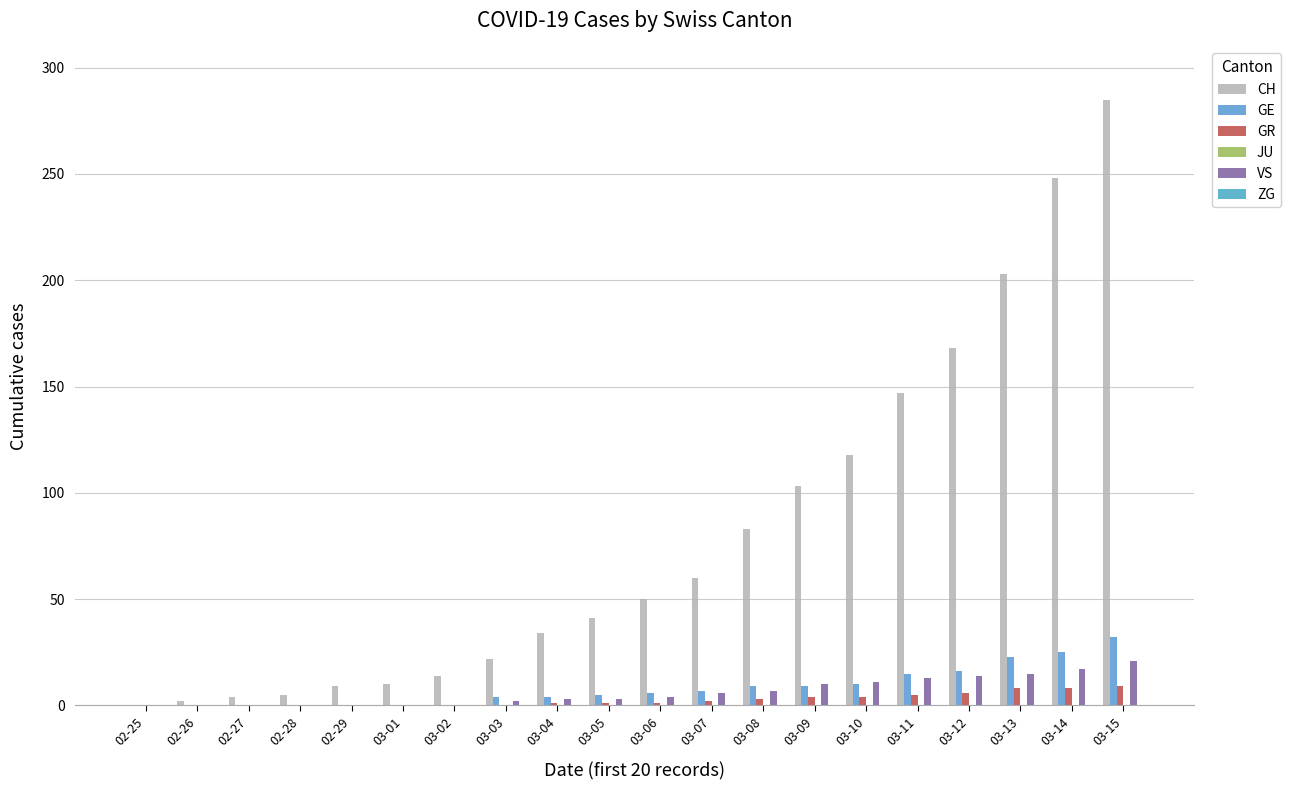

How many series are shown in this chart?

4